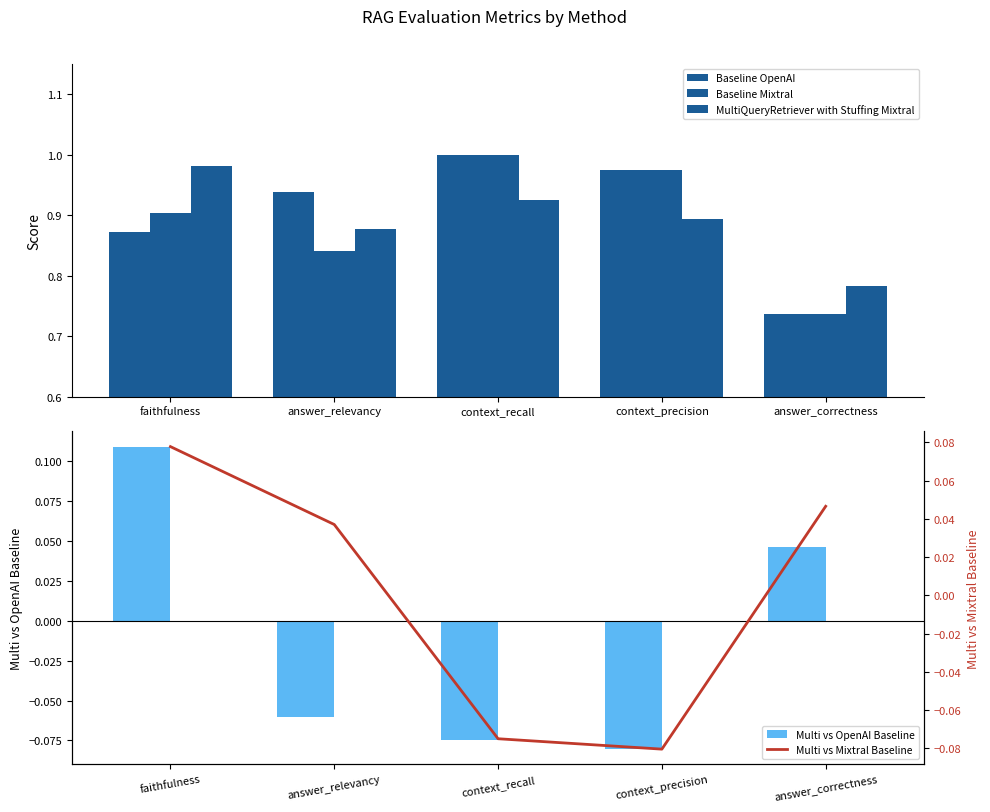

Is the value of Baseline Mixtral at answer_correctness greater than the value of Multi vs OpenAI Baseline at answer_relevancy?

Yes